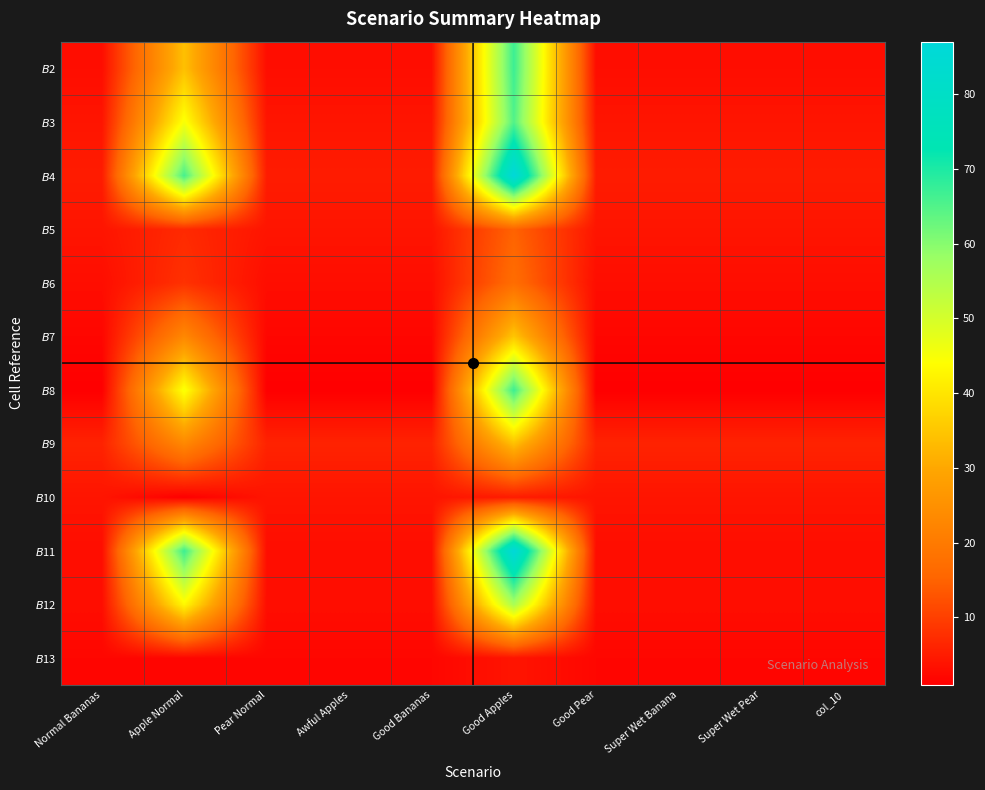

What is the total value across all series at col_10?

40